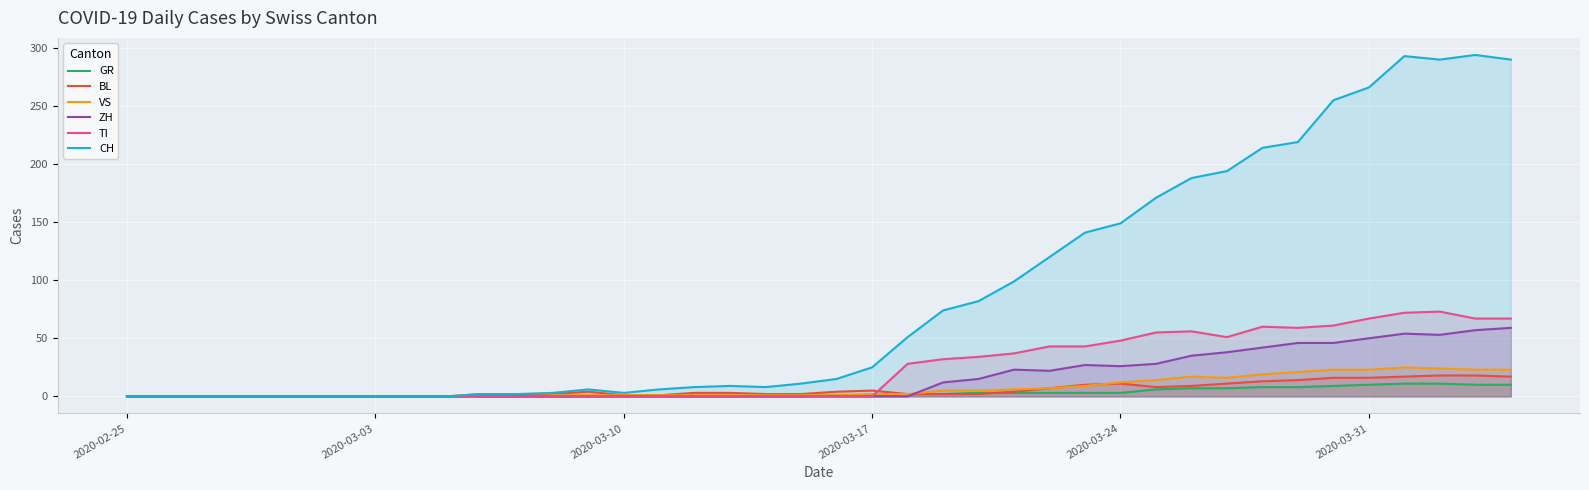

How many intersections are there between ZH and VS?

1